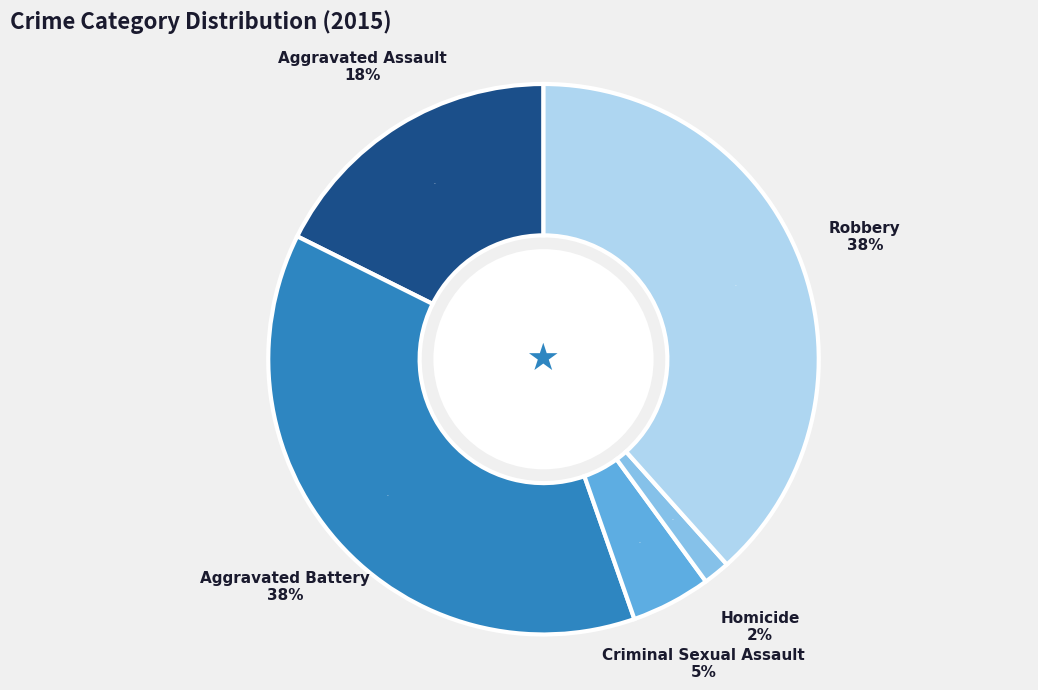

How many segments does this pie chart have?

5